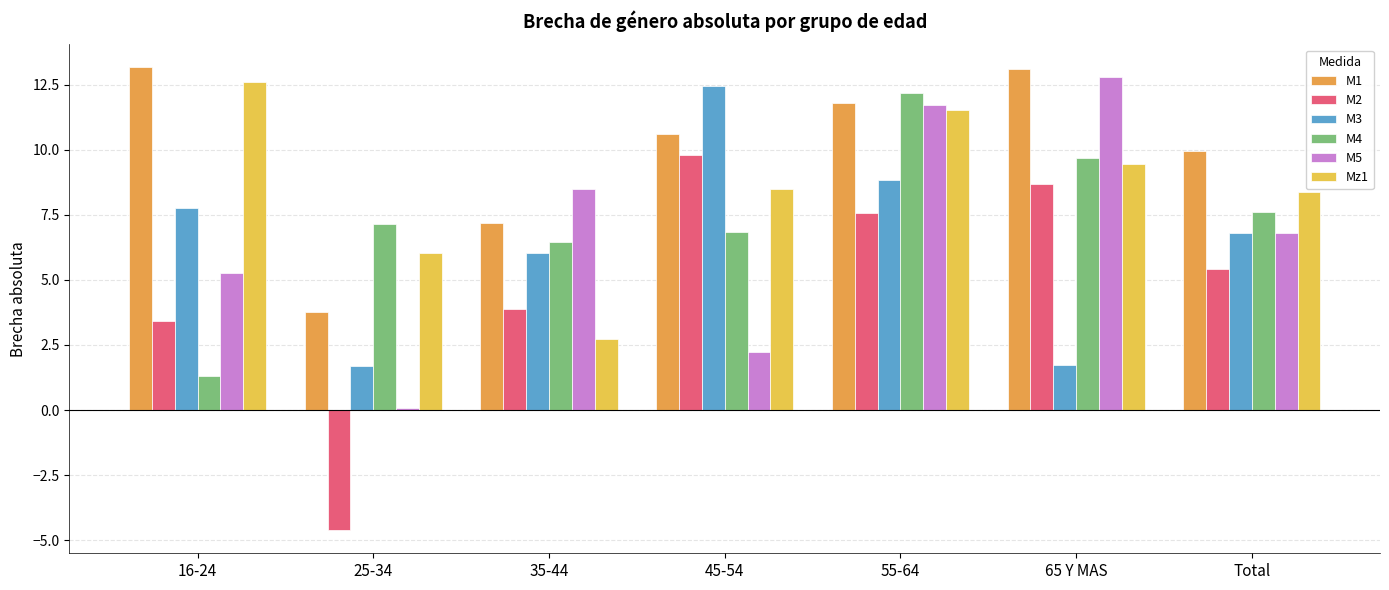

Is it true that M5 equals 6.8 at Total?

True